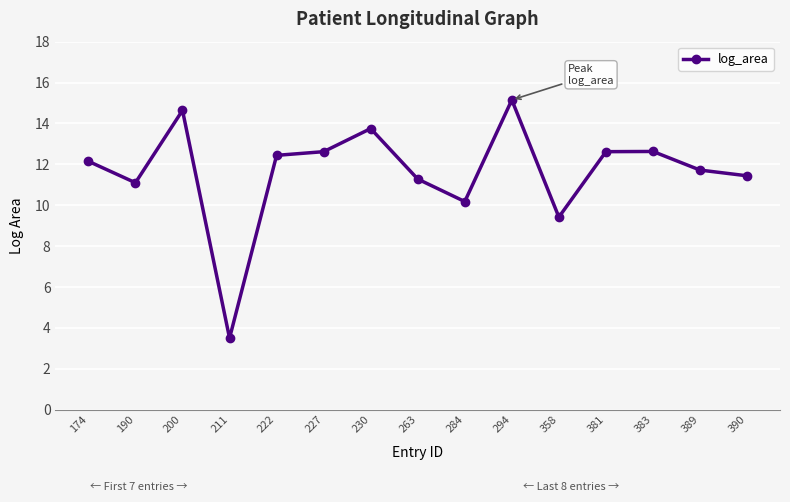

Reading left to right, list all the values displayed in this chart.

174=12.2	190=11.1	200=14.6	211=3.5	222=12.4	227=12.6	230=13.8	263=11.3	284=10.2	294=15.2	358=9.4	381=12.6	383=12.6	389=11.7	390=11.4